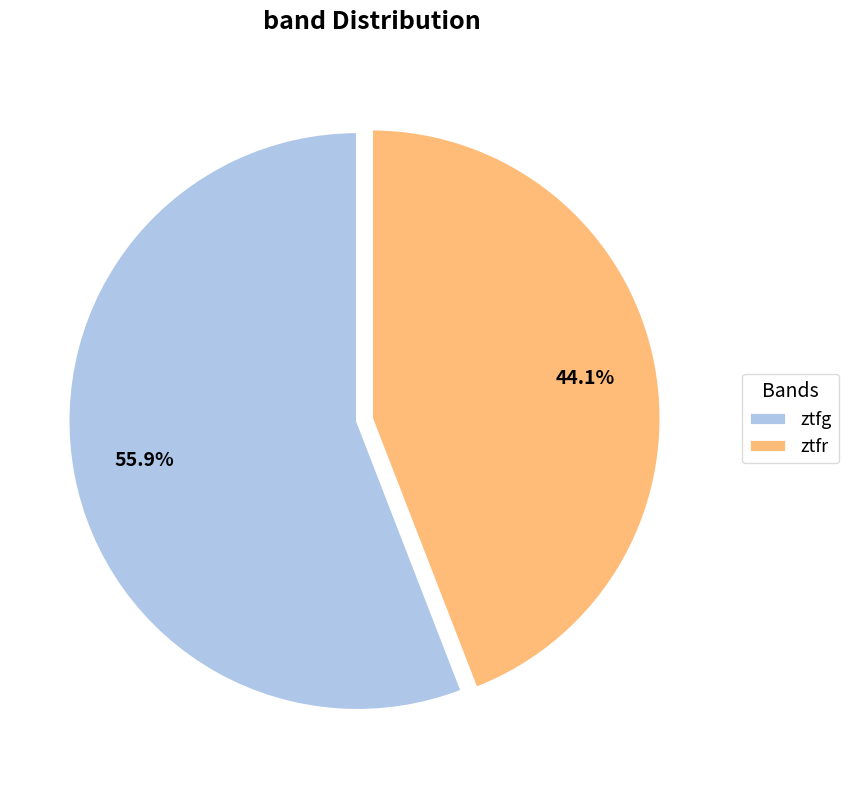

What is the majority slice?

ztfg